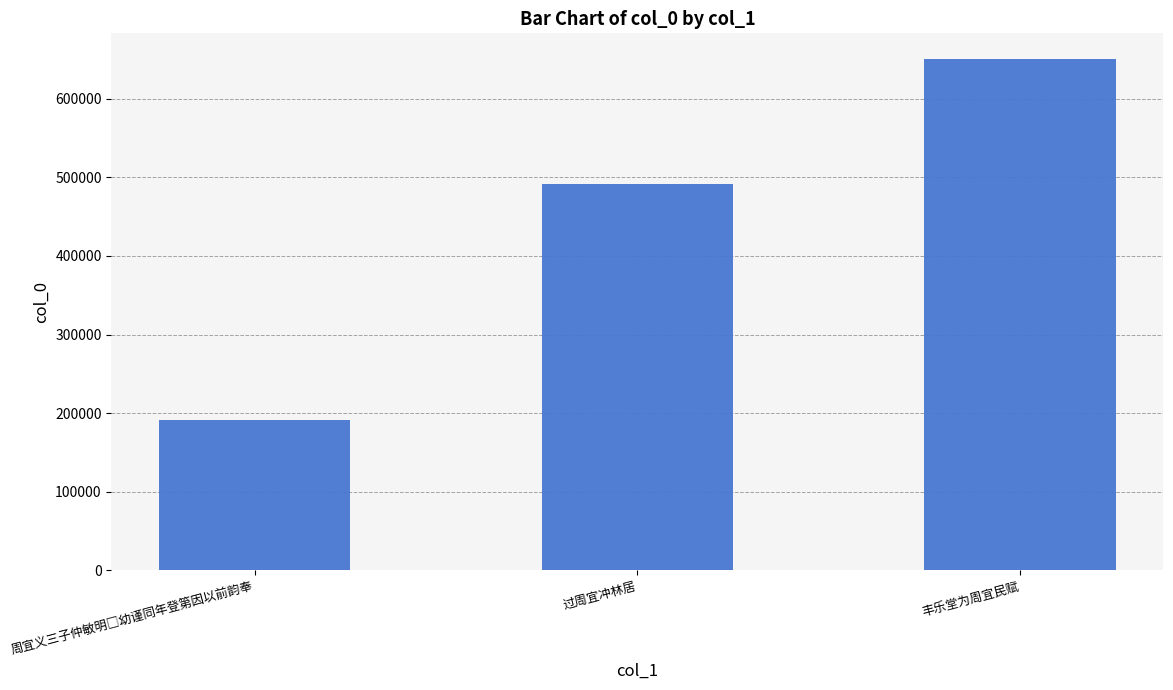

Count the values in the range 191813 to 650408.

3